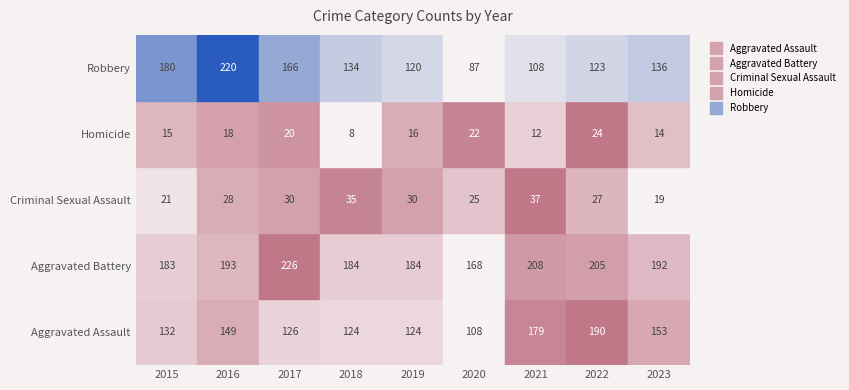

How many data points in Homicide are less than 16?

4